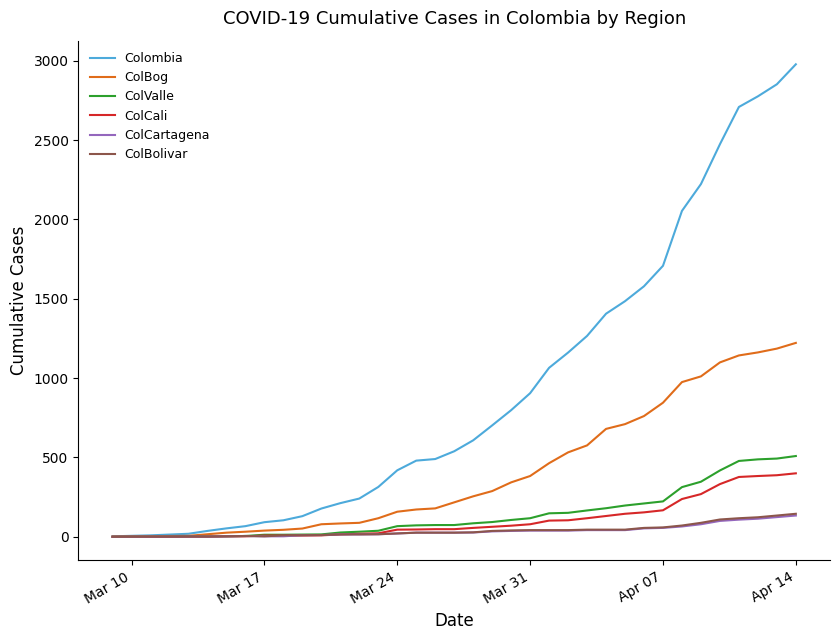

What is the sum of all ColCali values?

3859